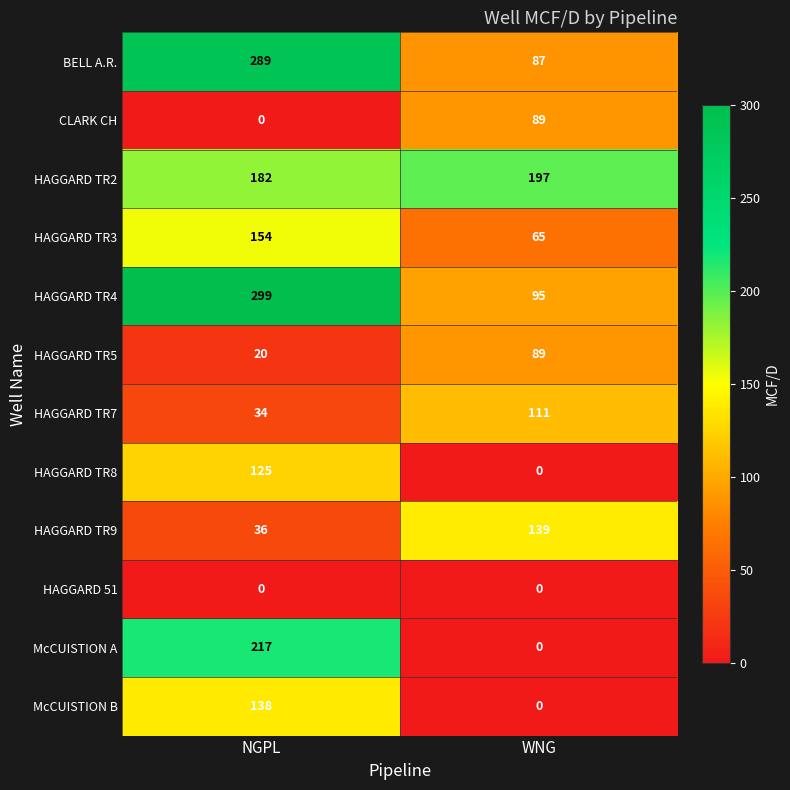

At which category is the sum across all series the highest?

NGPL